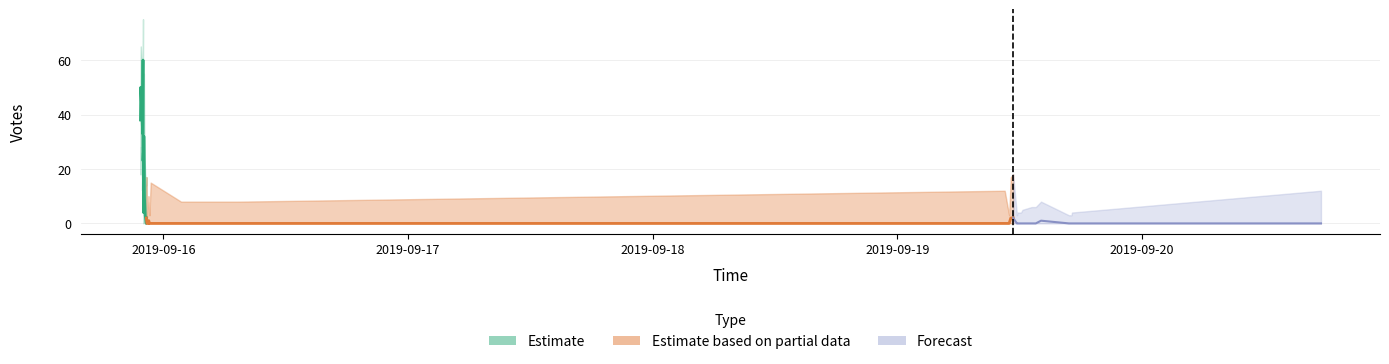

How many distinct data groups are displayed?

3